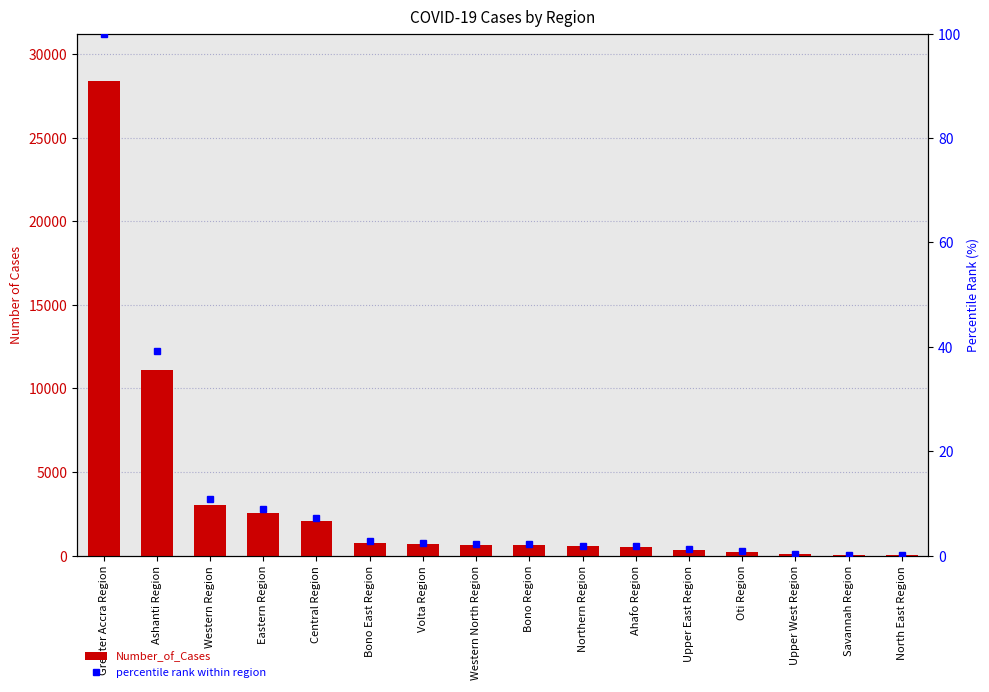

True or false: percentile rank within region has a value of 10.8 at Western Region.

True